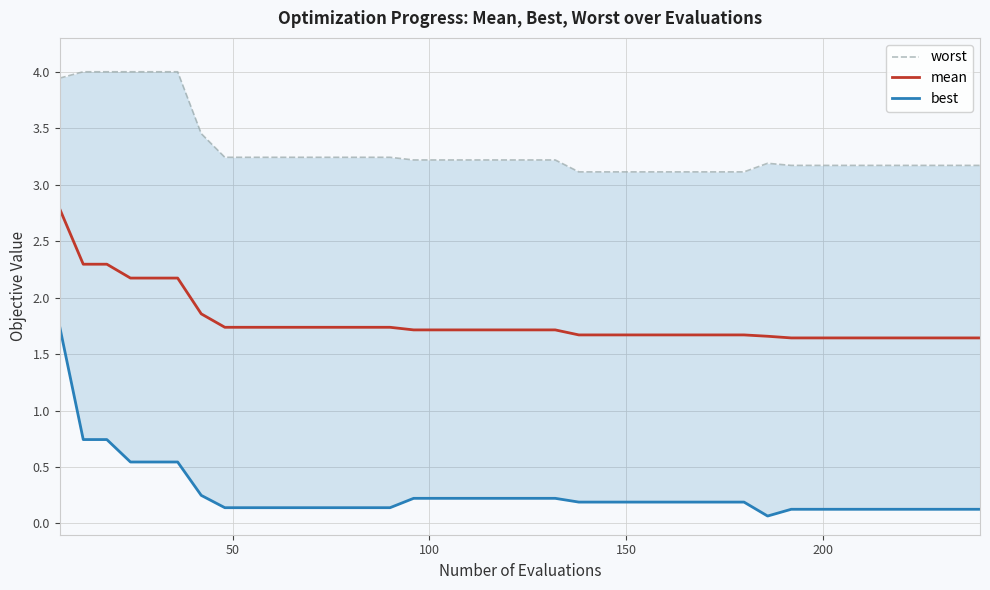

What is the minimum value for mean?

1.6